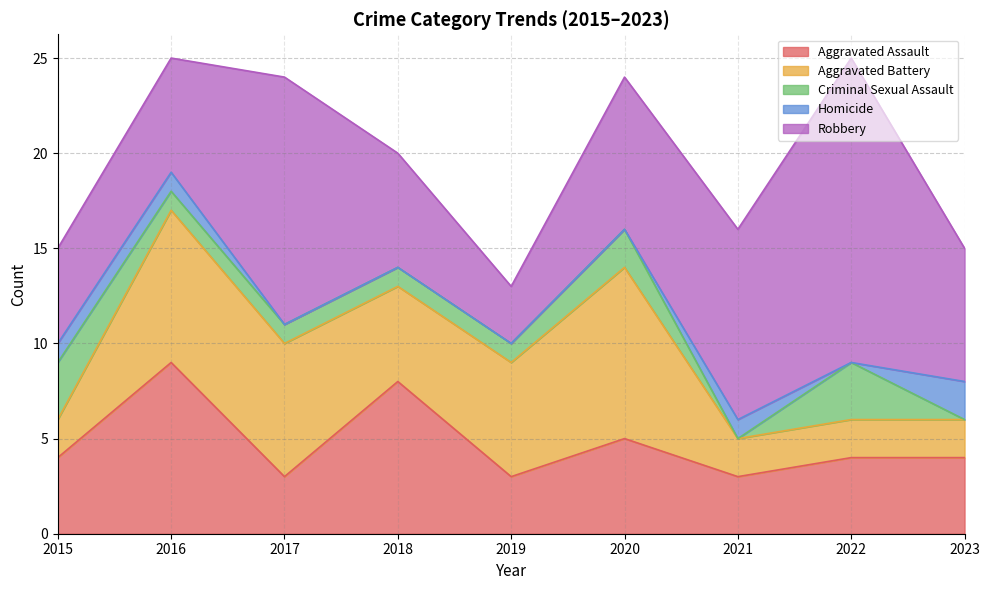

At which category does Robbery reach its first local valley?

2019